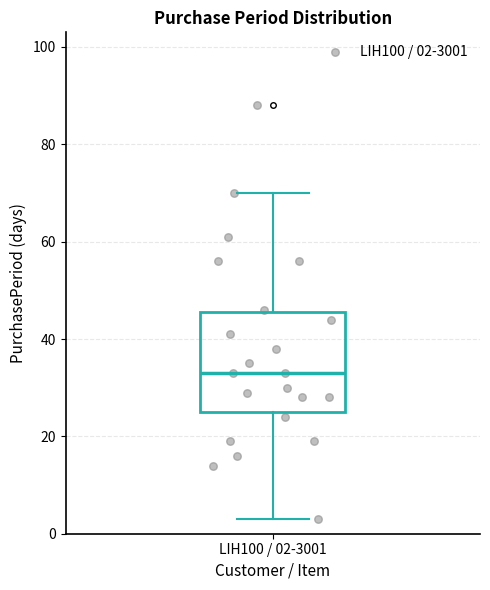

Where does the median line of the box for LIH100 / 02-3001 sit on the y-axis? The values are not printed on the chart, so give them approximately, as read against the axis.

34